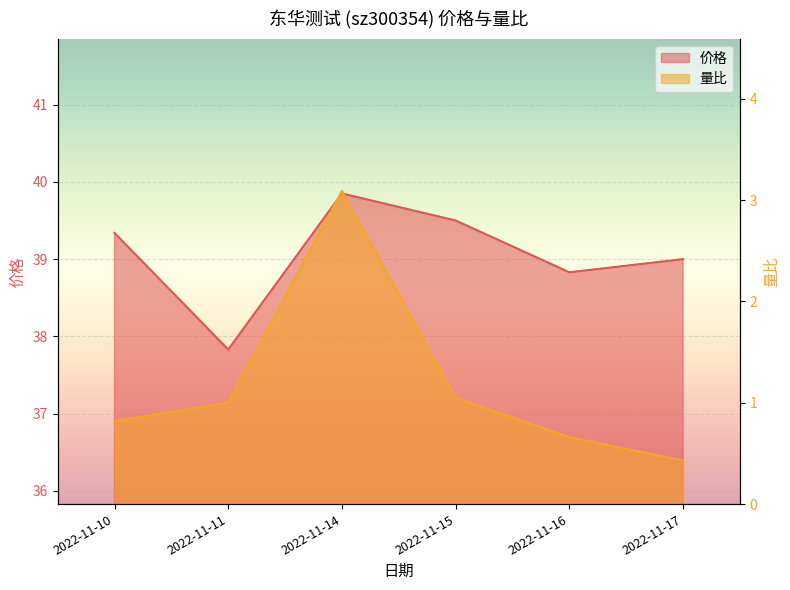

At which category does the chart reach its peak across all series?

2022-11-14